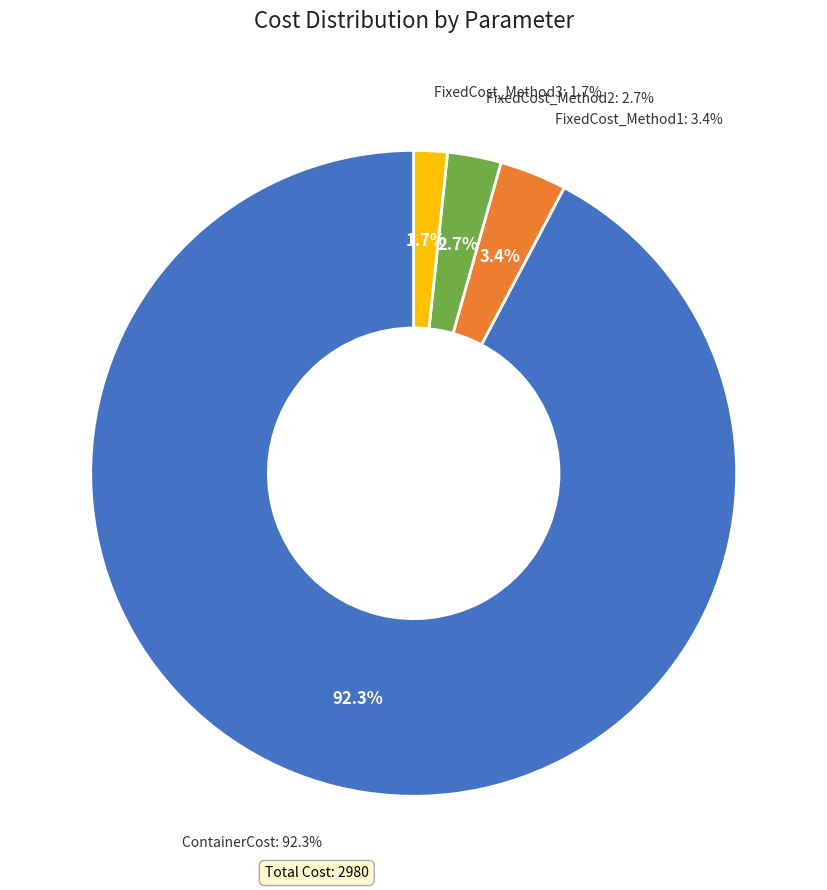

Combined, what portion of the pie is FixedCost_Method2 and ContainerCost?

95.0%